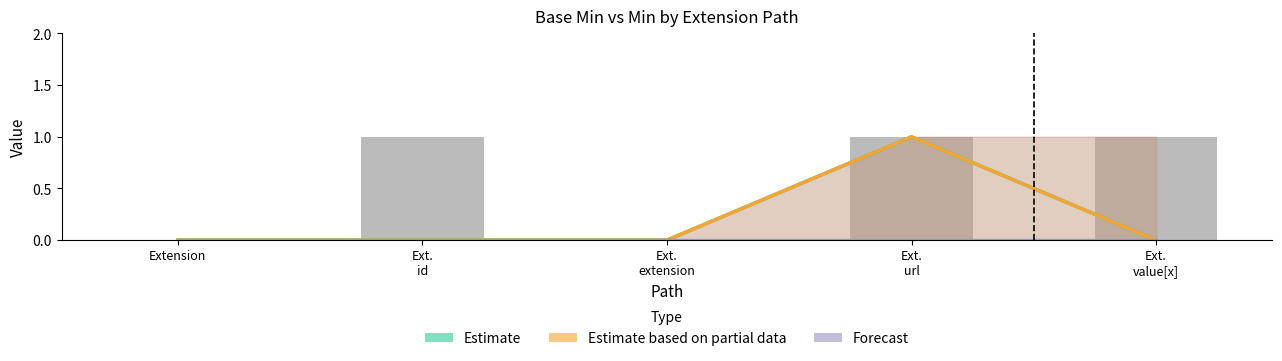

What is the label of the 4th bar from the right?

Ext.
id